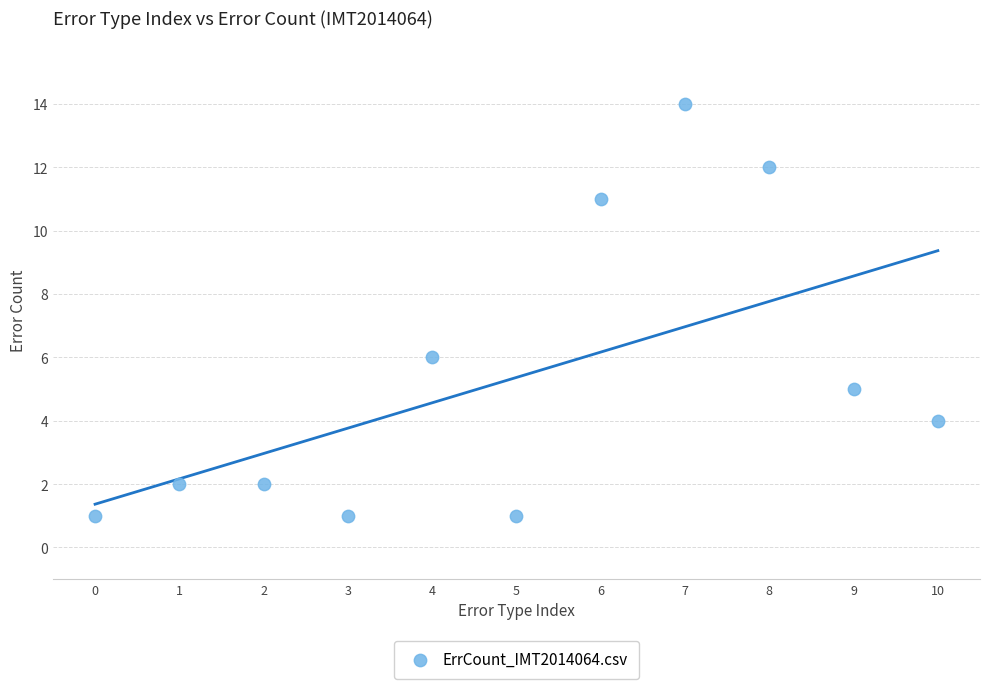

What Y value in the scatter plot is closest to 7?

6